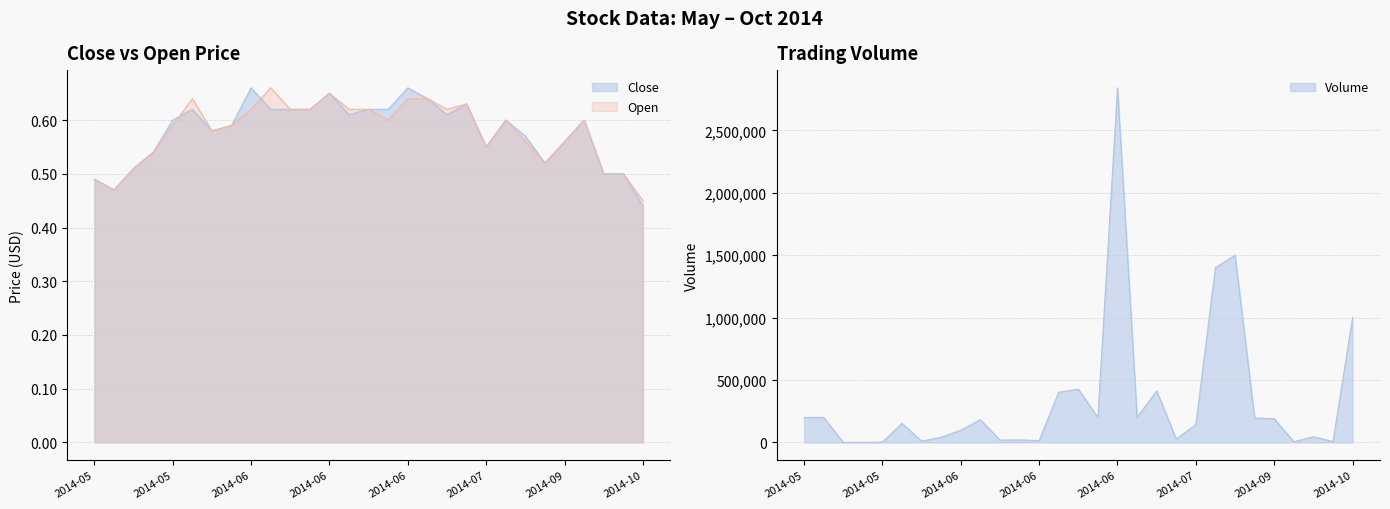

Is it true that Volume equals 319693.6 at 2014-09?

False